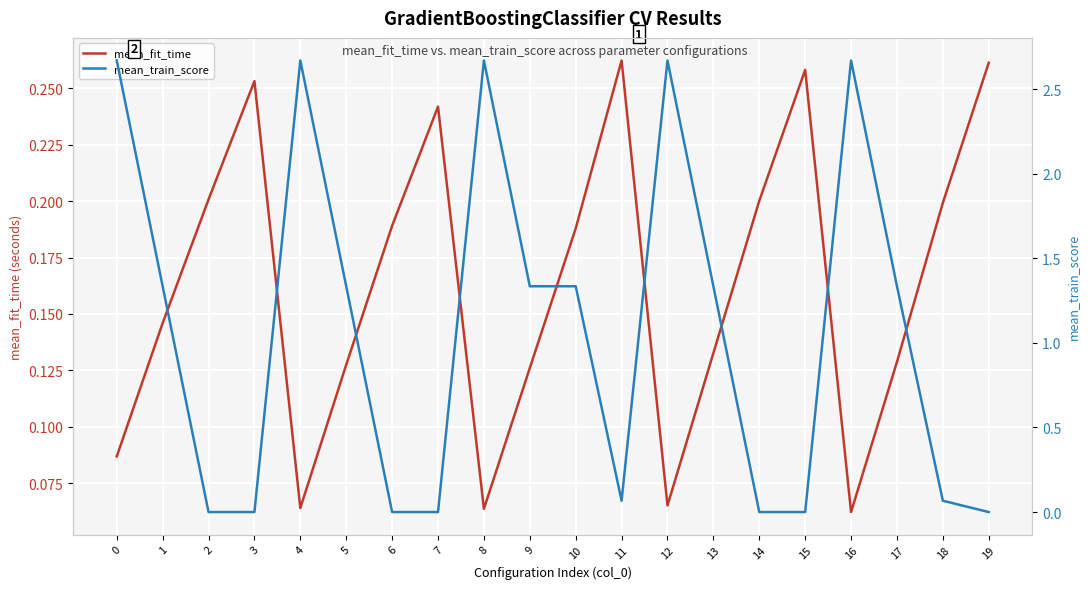

What is the value of the mean_train_score point at the 2nd from the left?

1.3